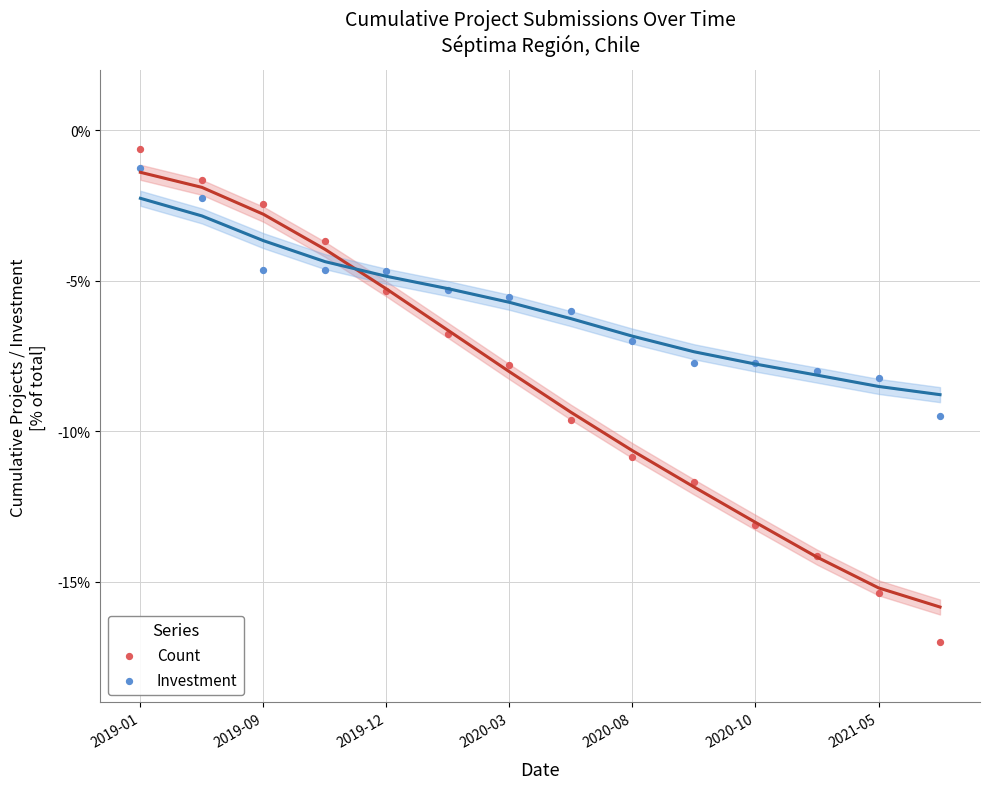

Which series contains the lowest Y value?

Count